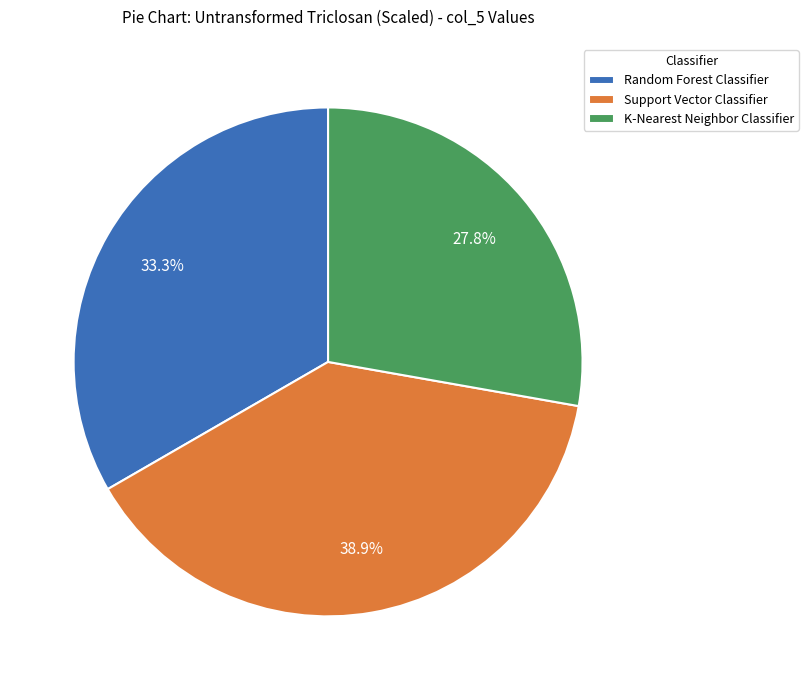

What percentage is the Support Vector Classifier slice, to the nearest percent?

39%